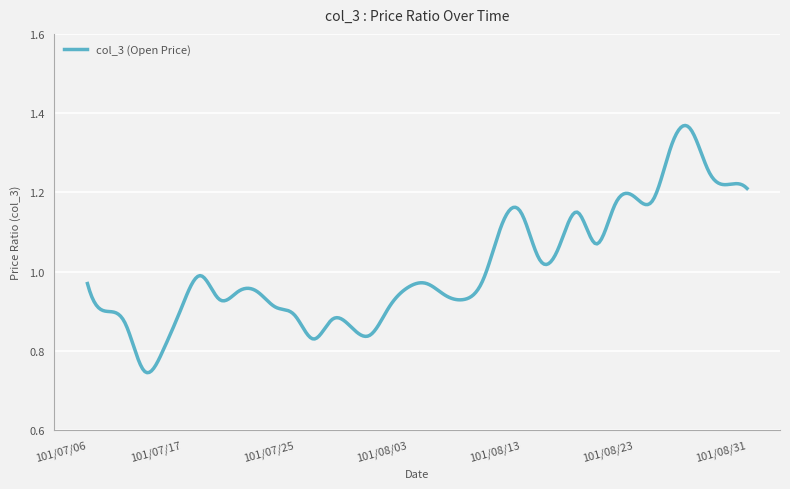

How many points are higher than both their immediate neighbors (excluding endpoints)?

7